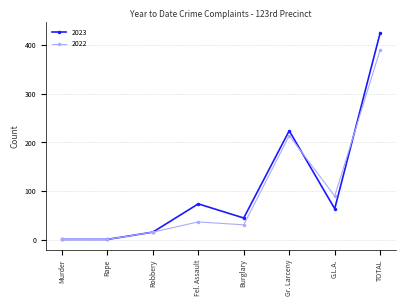

Reading right to left, transcribe all the data shown in this chart.

2023: 425	64	224	45	74	16	1	1
2022: 390	90	214	31	37	16	1	1